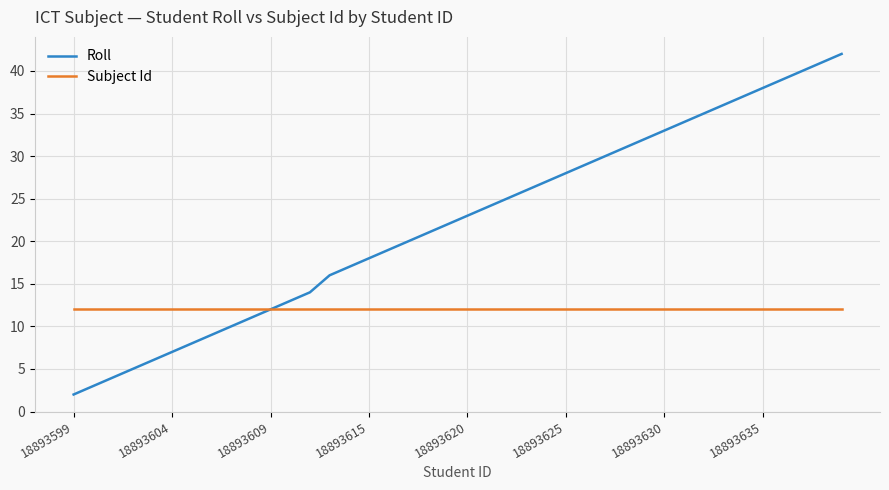

Which series has the largest range (max minus min)?

Roll